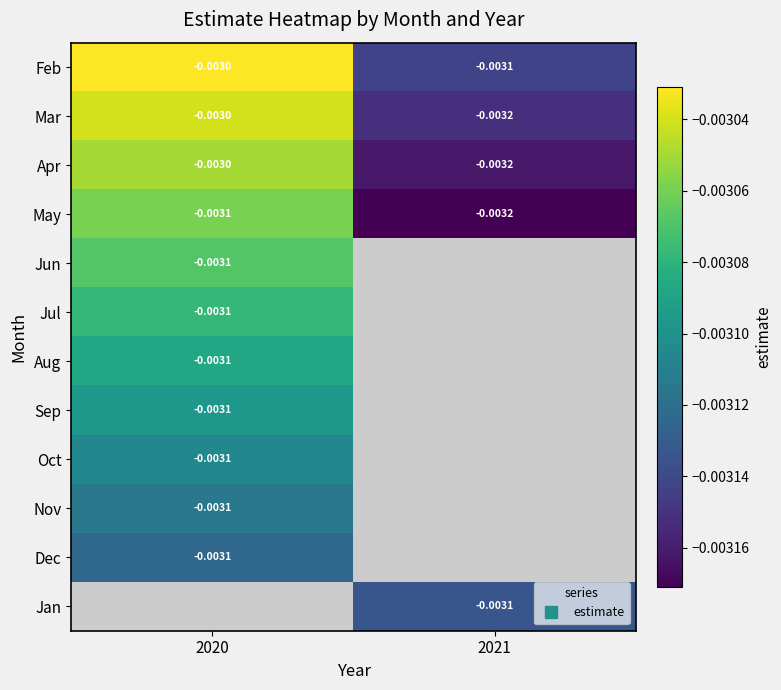

True or false: Feb has a value of -0.0 at 2021.

False